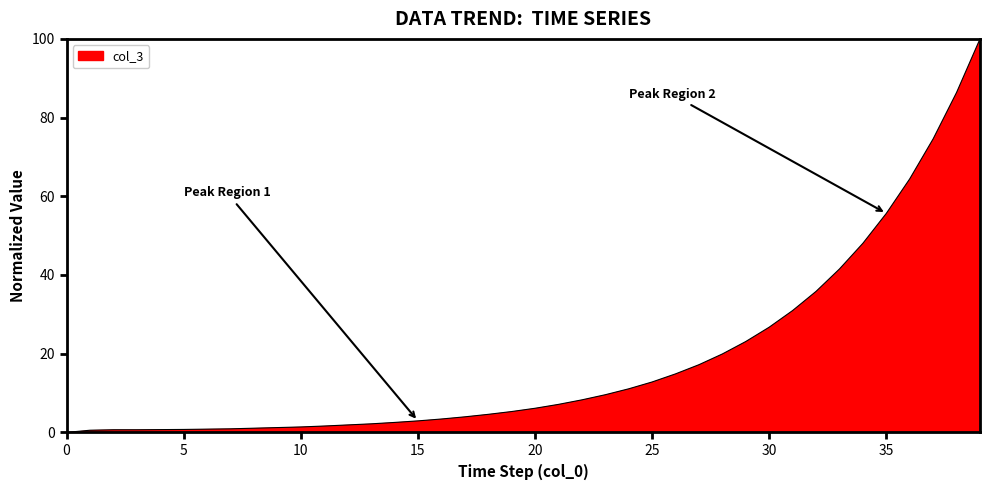

What is the greatest value displayed?

100.0